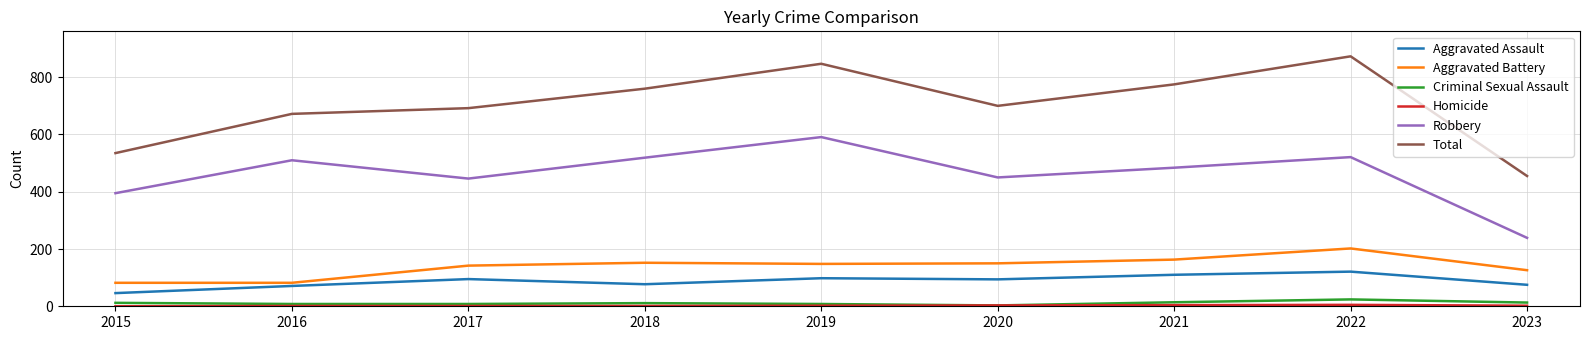

Which series has the widest spread of values?

Total